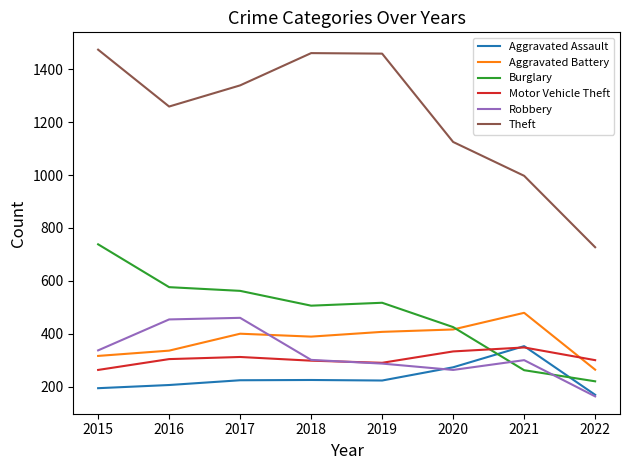

Which series changed the most between 2018 and 2022?

Theft